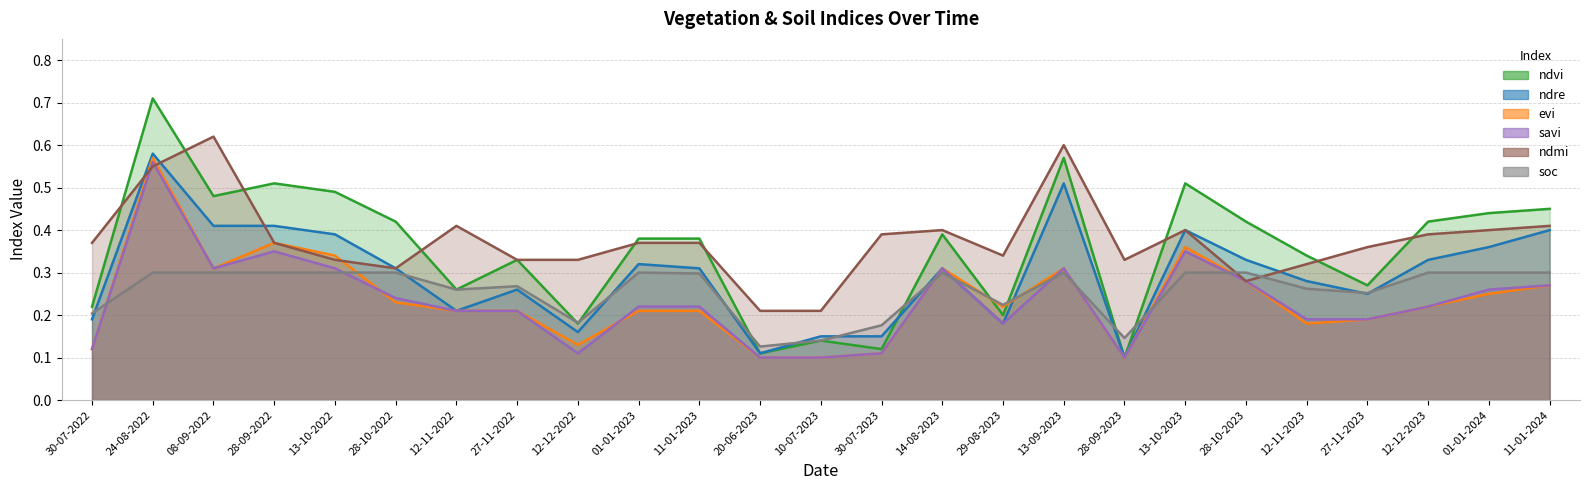

At which category is the sum across all series the highest?

24-08-2022